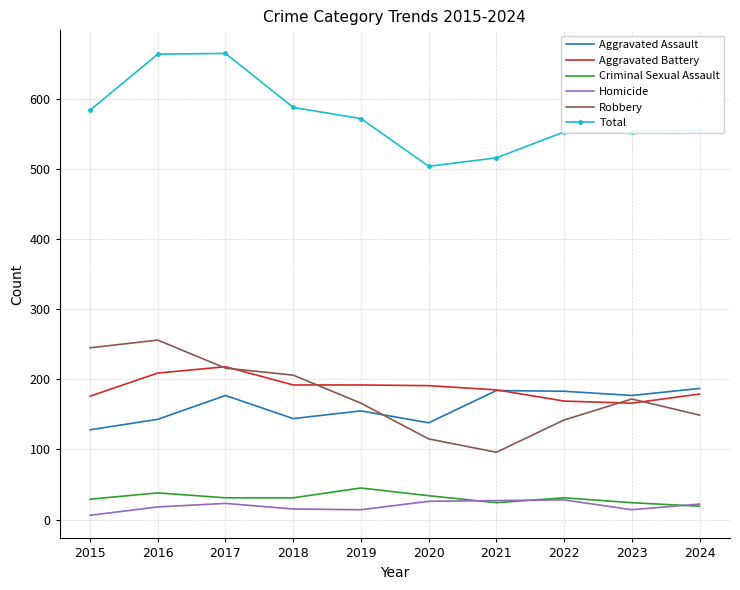

Between which two adjacent categories do Aggravated Assault and Robbery first intersect?

2019 and 2020